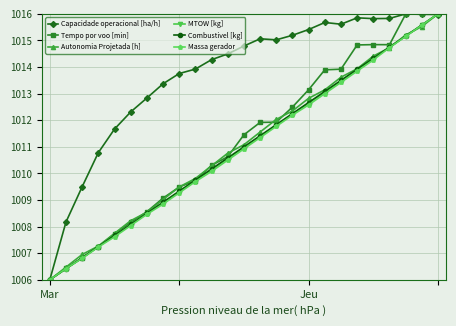

What is the maximum value shown in the chart?

1016.0